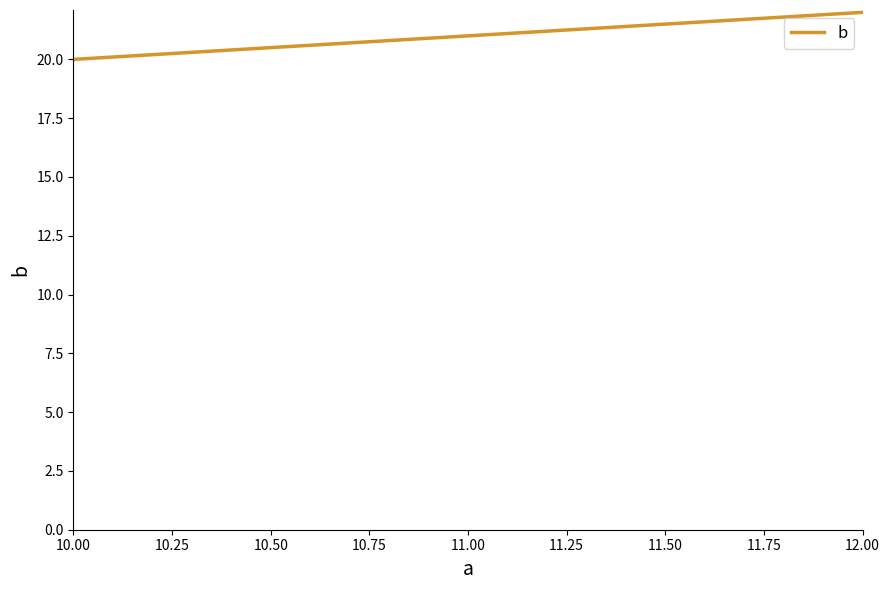

What is the average value?

21